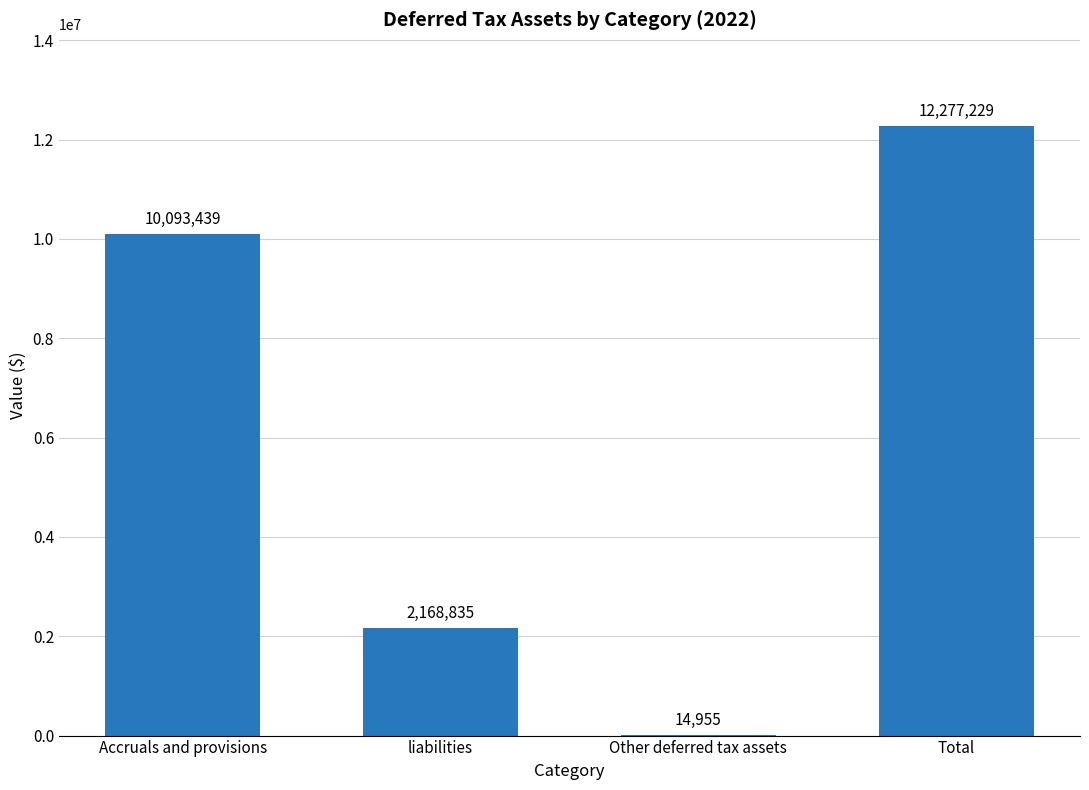

What is the sum of the values at Total and liabilities?

14446064